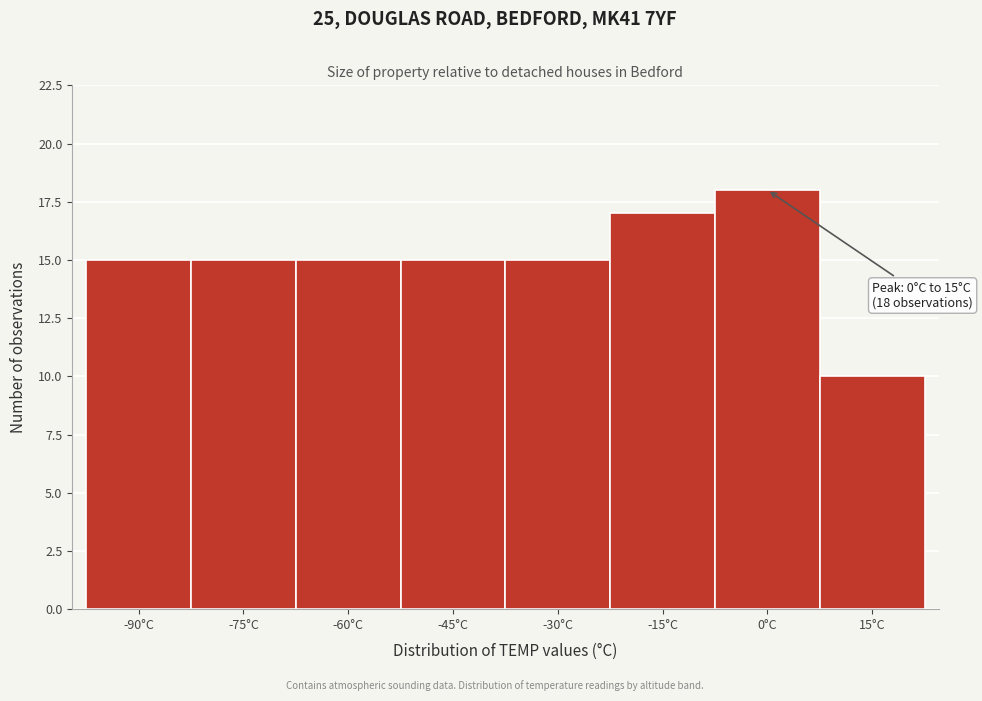

Reading right to left, what are all the values shown in this chart?

15°C=10	0°C=18	-15°C=17	-30°C=15	-45°C=15	-60°C=15	-75°C=15	-90°C=15